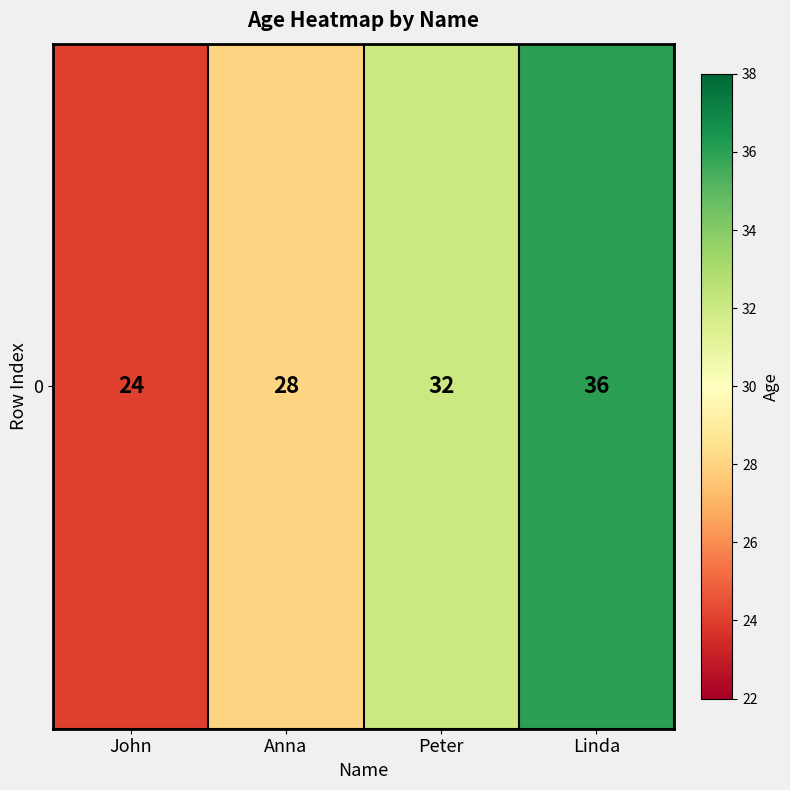

Reading left to right, list all the values displayed in this chart.

24	28	32	36